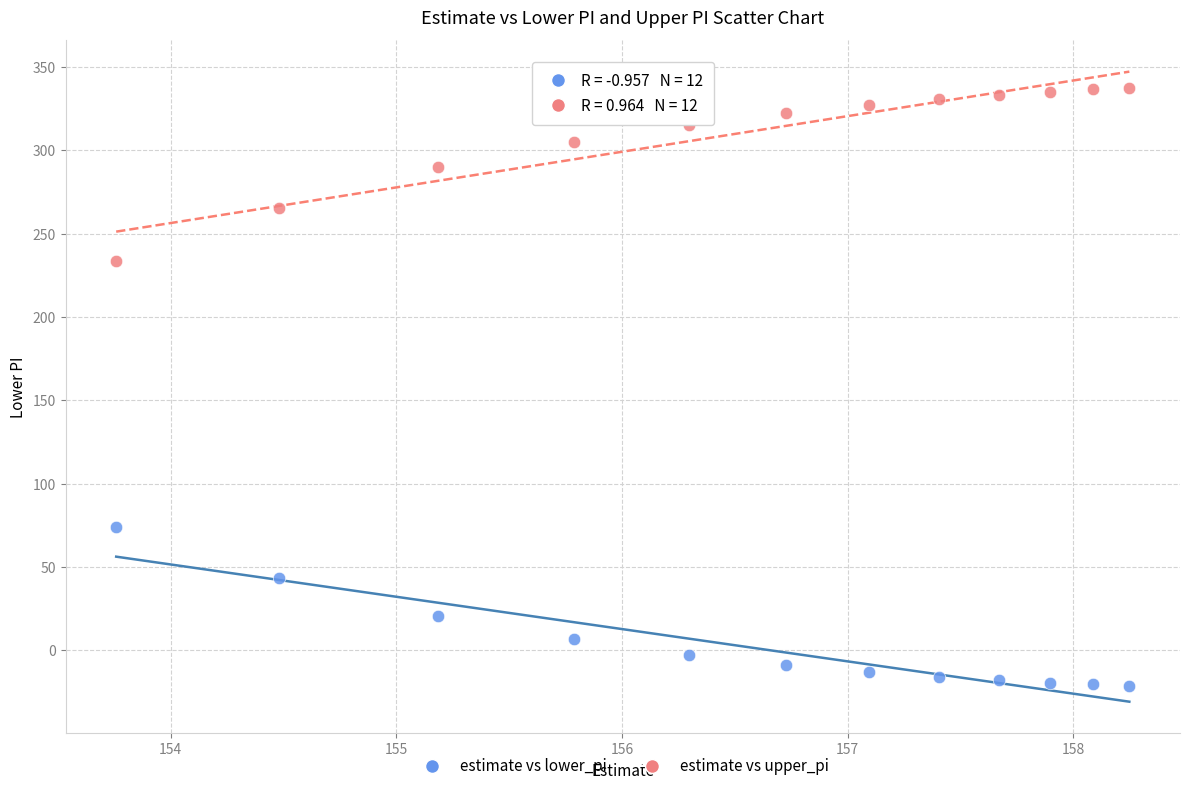

Which series contains the highest Y value?

estimate vs upper_pi